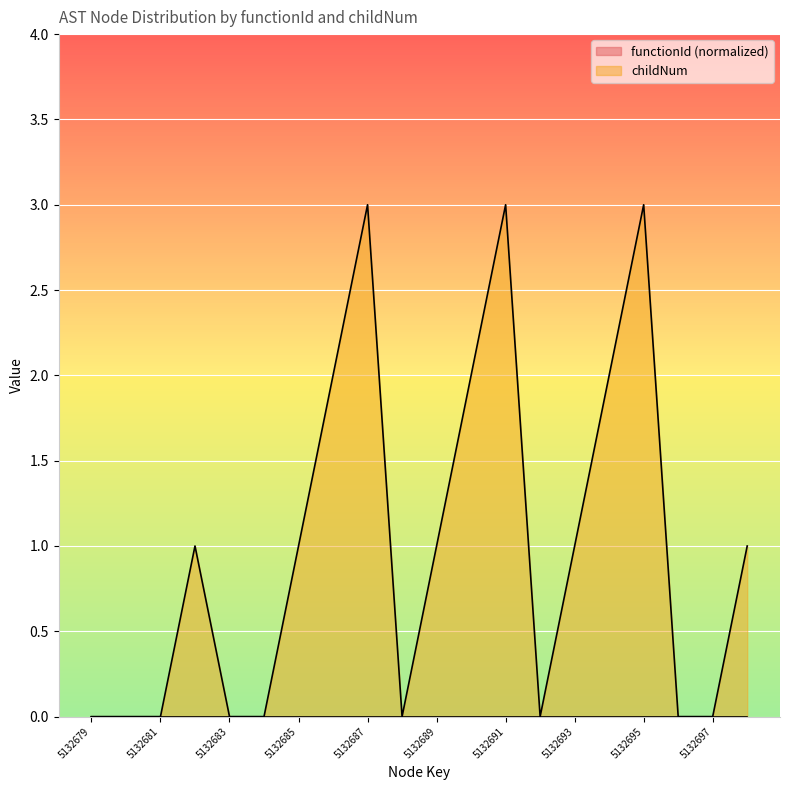

Which series has the widest spread of values?

childNum